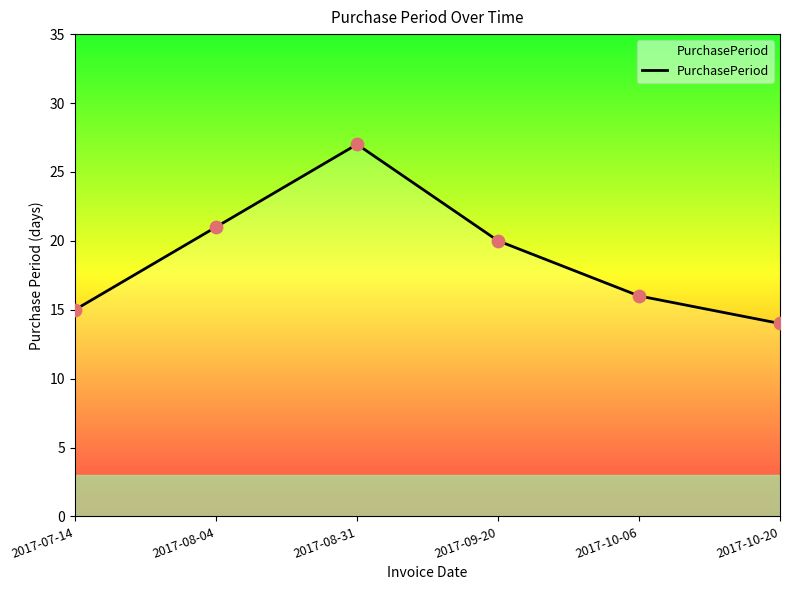

What is the change in value from 2017-08-31 to 2017-10-20?

-13